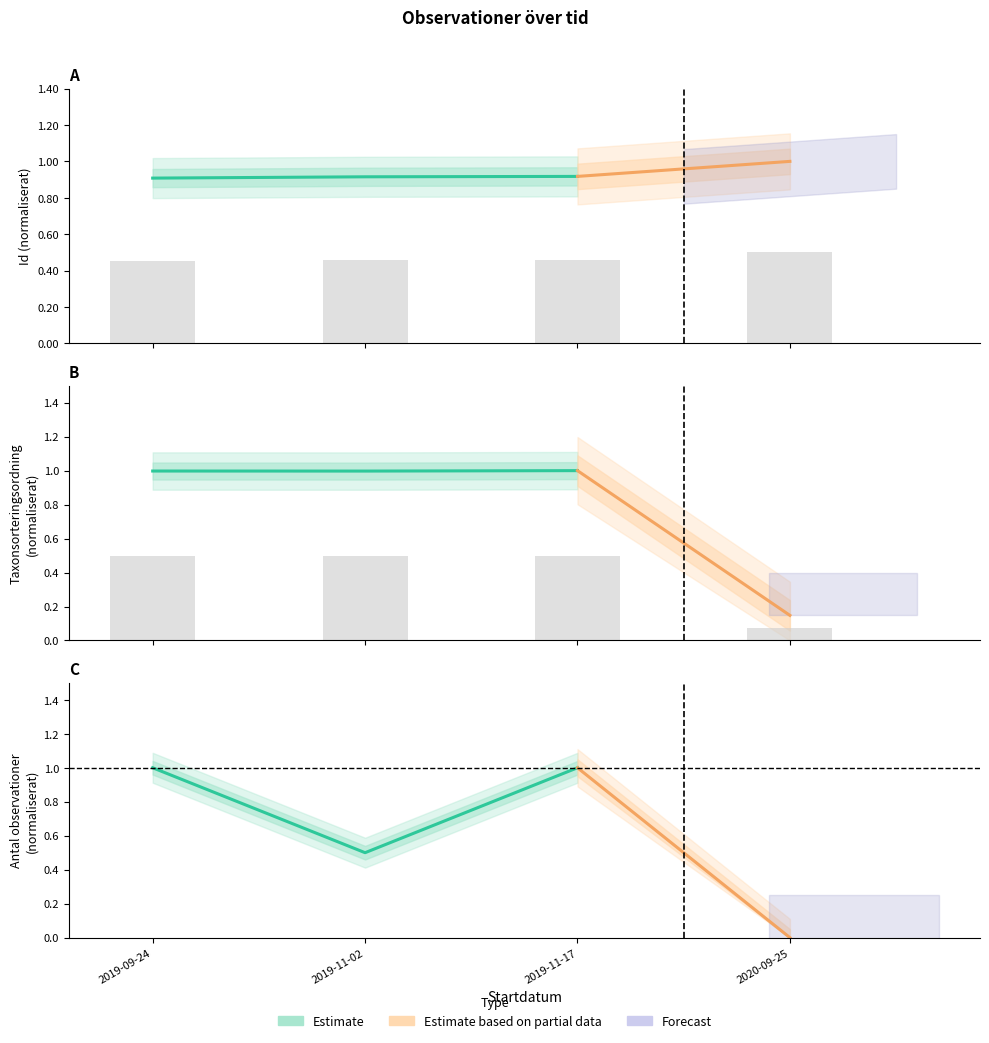

What is the sum of the values at 2019-11-17 and 2019-11-02?

1.0